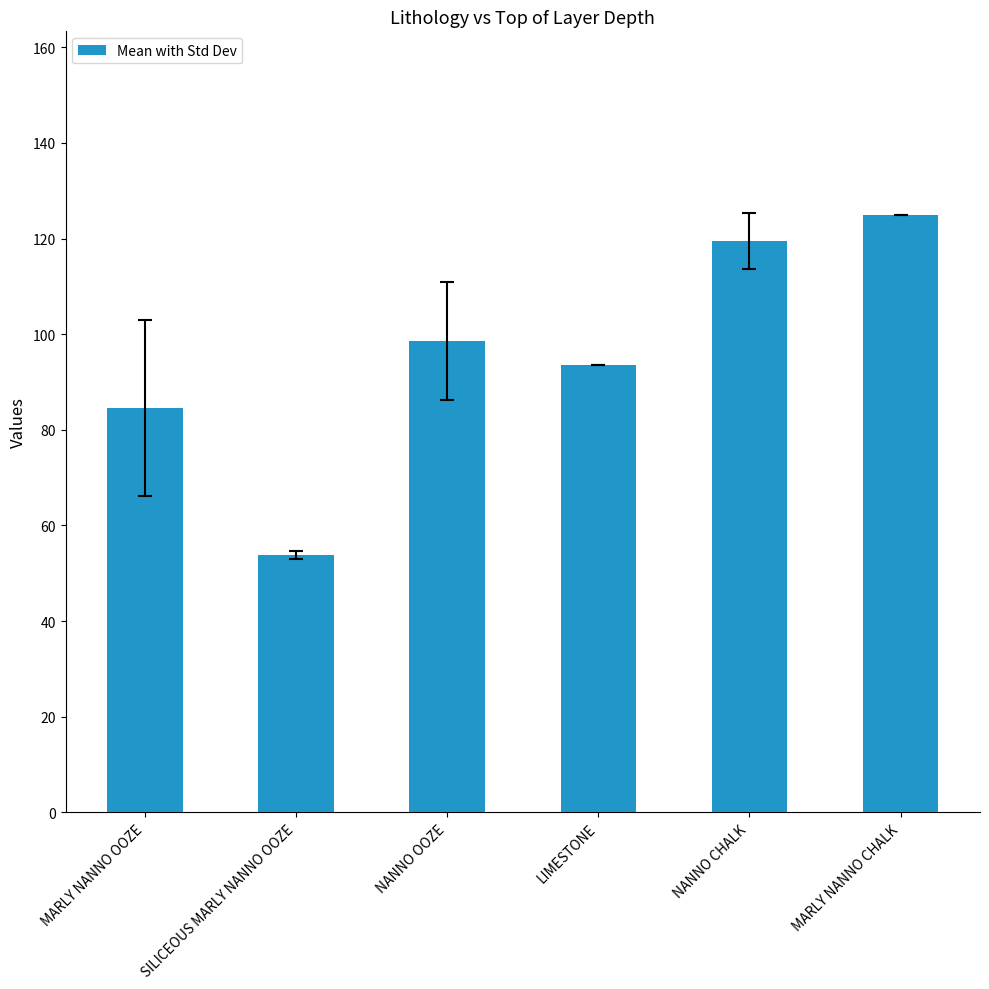

True or false: the data shows 98.5 at NANNO OOZE.

True